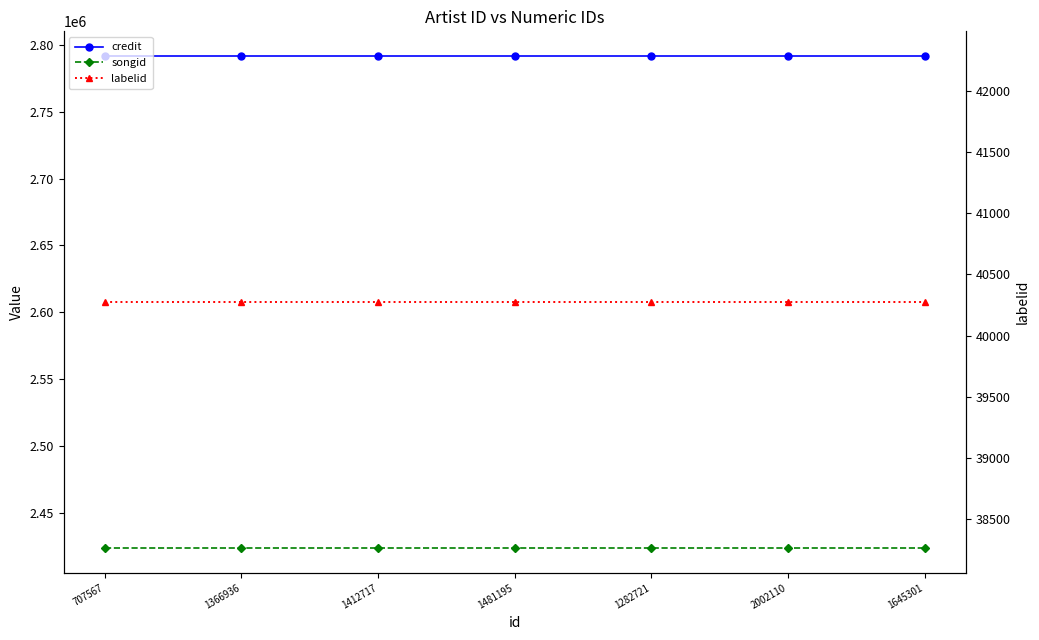

Which series has the largest range (max minus min)?

credit